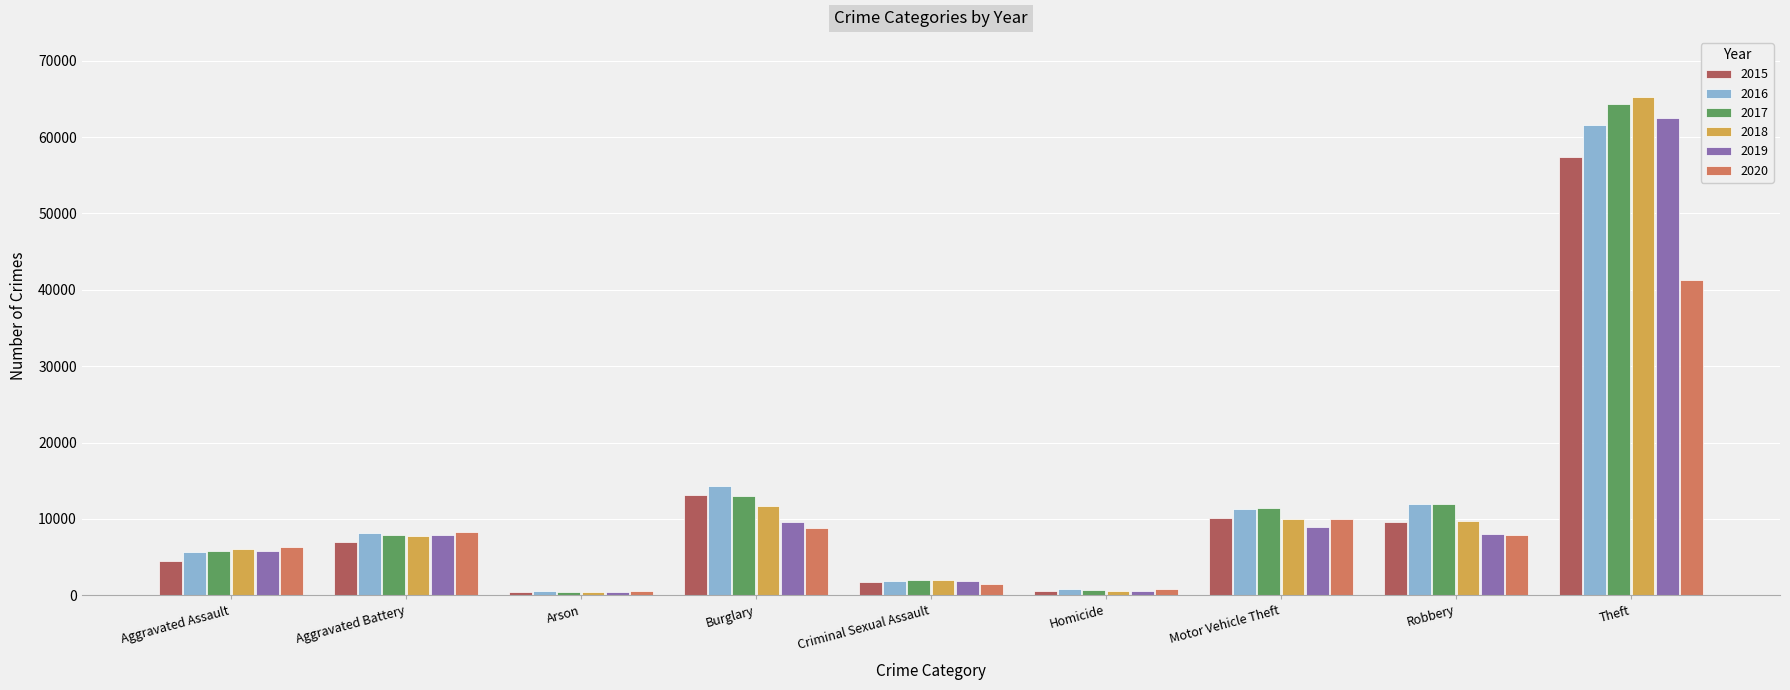

Which series has the widest spread of values?

2018